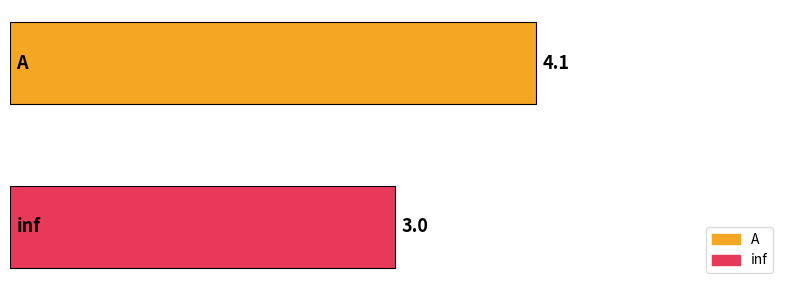

What is the highest value of the inf series?

3.0